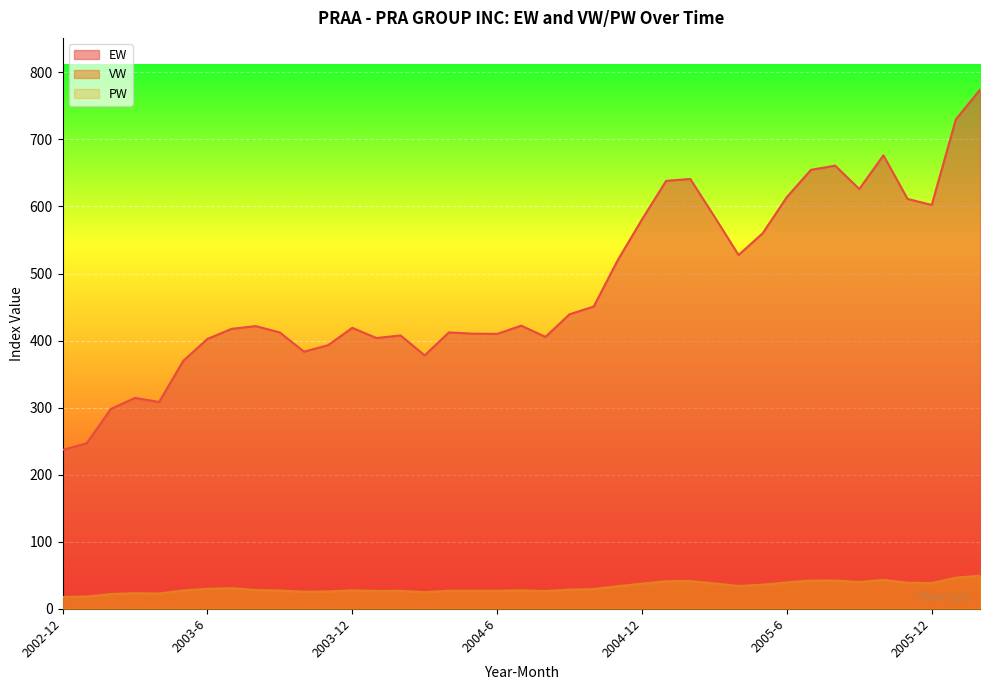

List the series in order of their peak value, highest first.

EW, VW